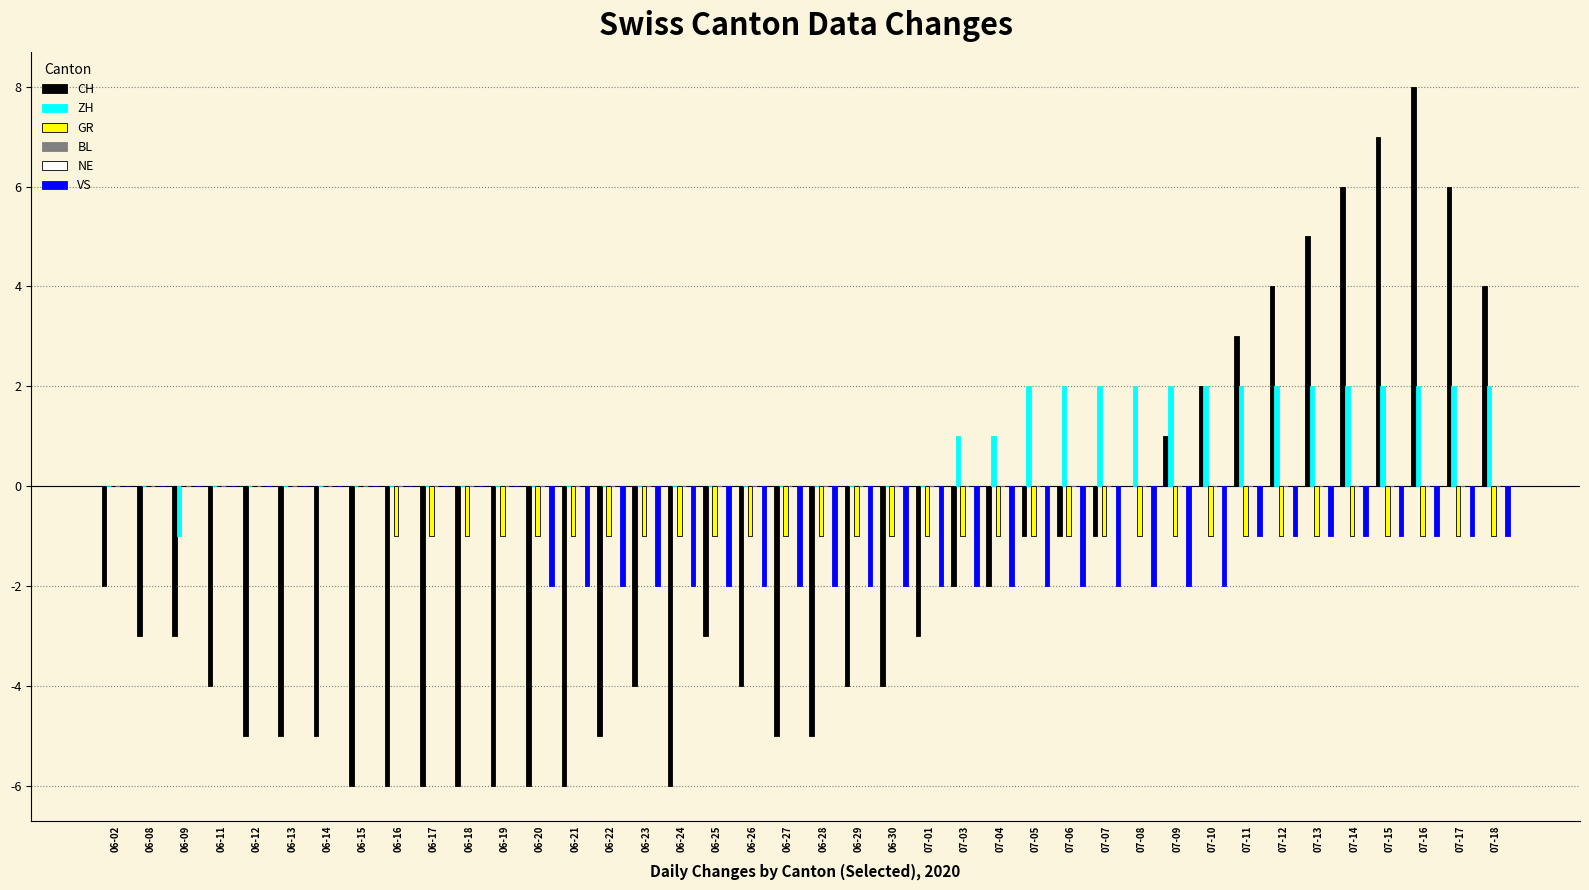

What is the average value of the CH series?

-2